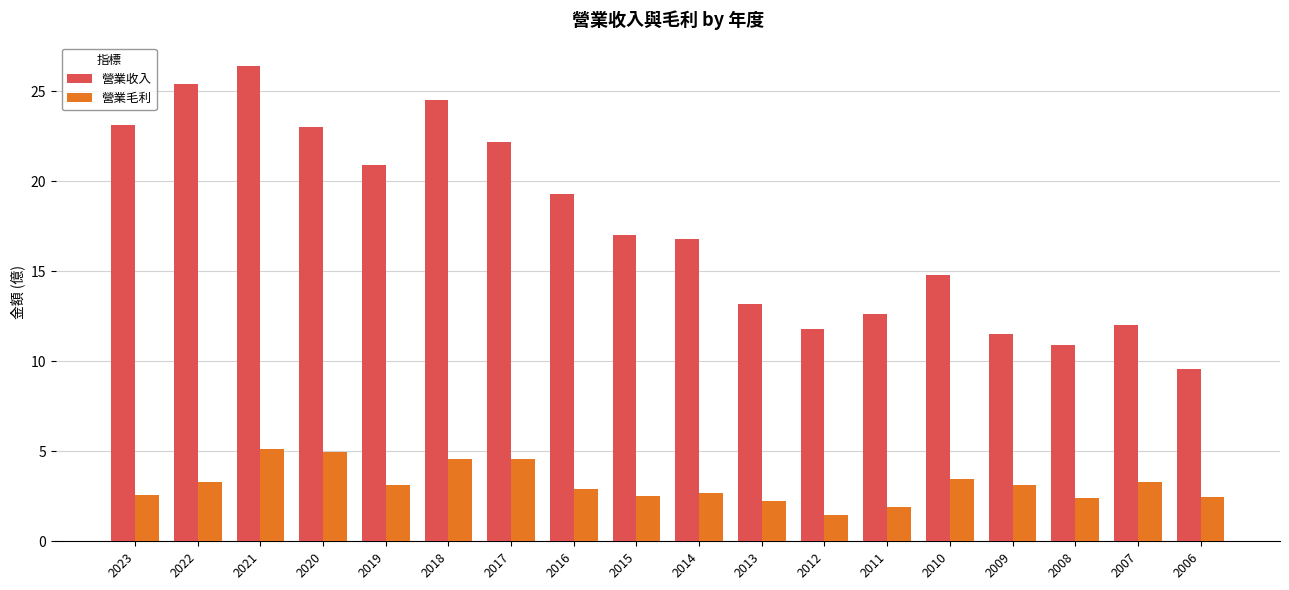

What are all the series names shown in the legend?

營業收入, 營業毛利